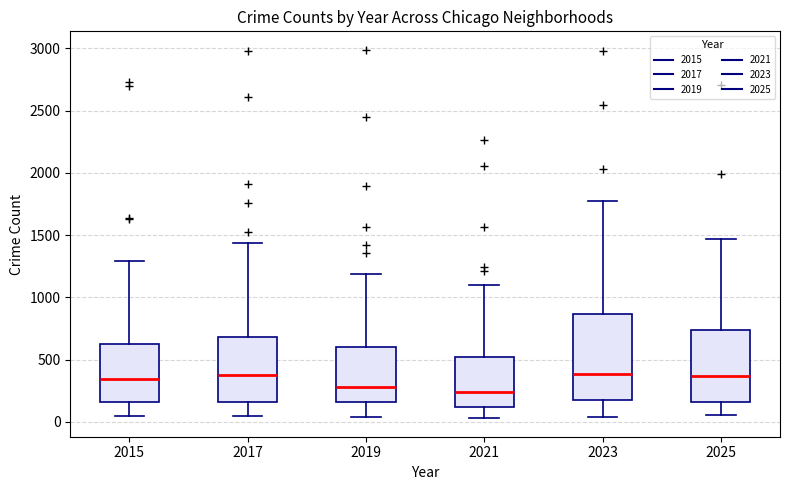

Reading left to right, read every box against the y-axis: the position of its median line, the range the box covers, and the ends of its whiskers. The values are not printed on the chart, so give them approximately, as read against the axis.

2015: median 350, box 150 to 600, whiskers 50 to 1300
2017: median 400, box 150 to 700, whiskers 50 to 1450
2019: median 300, box 150 to 600, whiskers 50 to 1200
2021: median 250, box 100 to 500, whiskers 50 to 1100
2023: median 400, box 200 to 850, whiskers 50 to 1800
2025: median 350, box 150 to 750, whiskers 50 to 1450